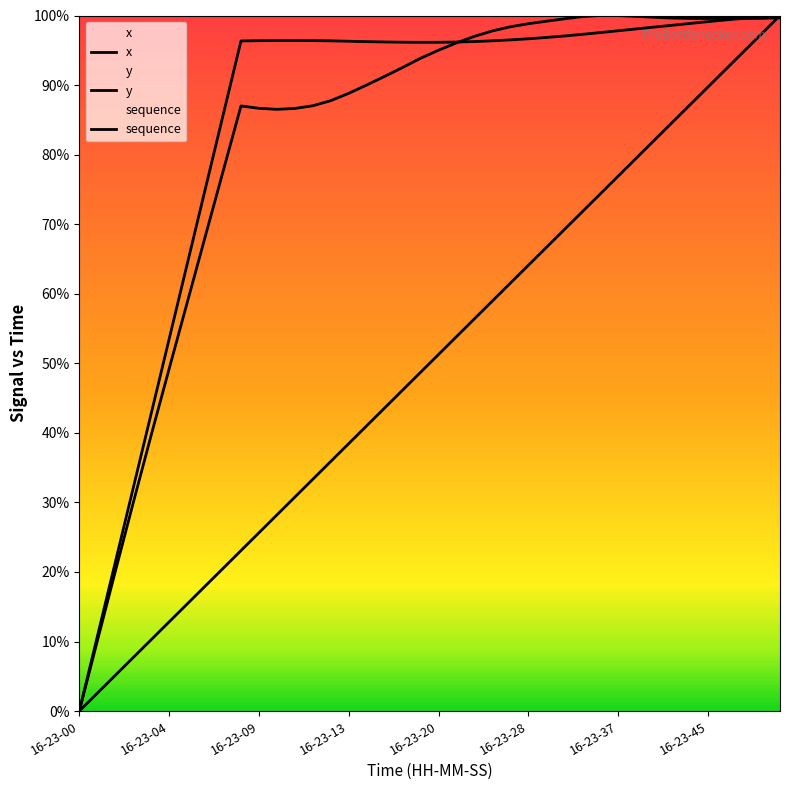

What is the average value of the x series?

0.8